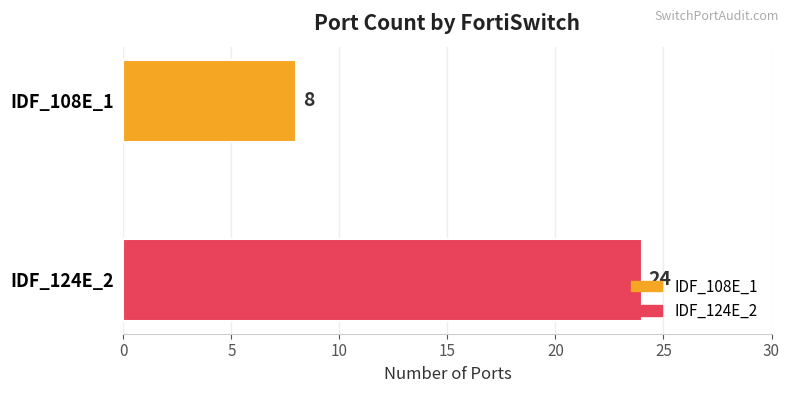

Which series has the widest spread of values?

IDF_108E_1